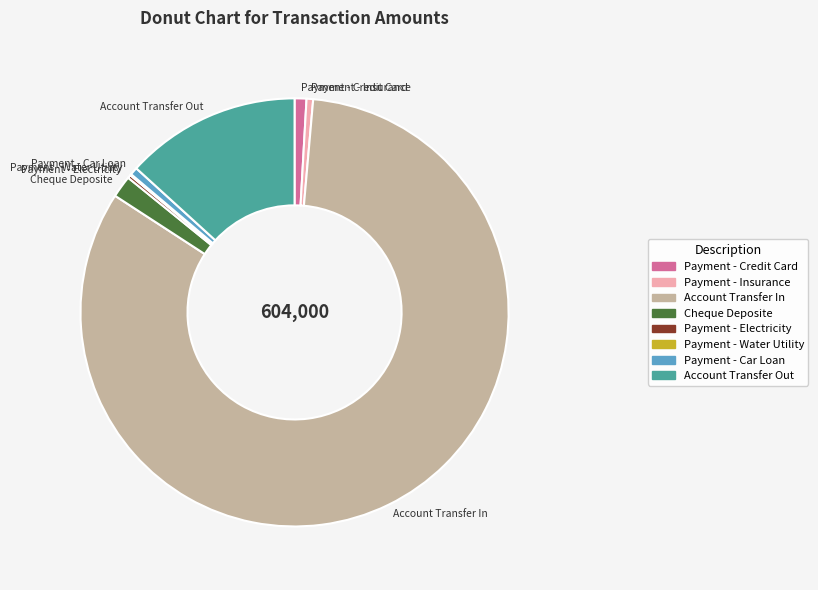

Which has a higher value, Account Transfer In or Cheque Deposite?

Account Transfer In